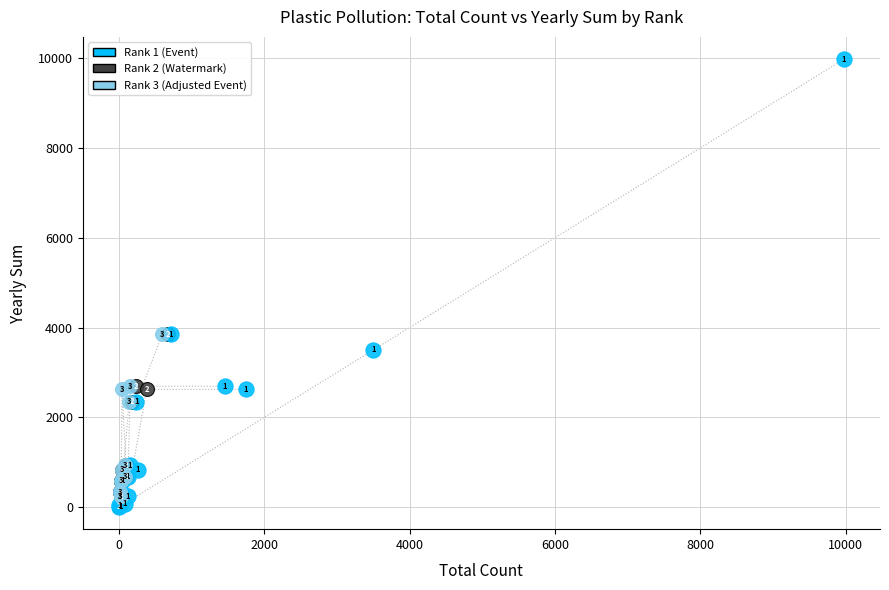

Which series contains the highest Y value?

Rank 1 (Event)